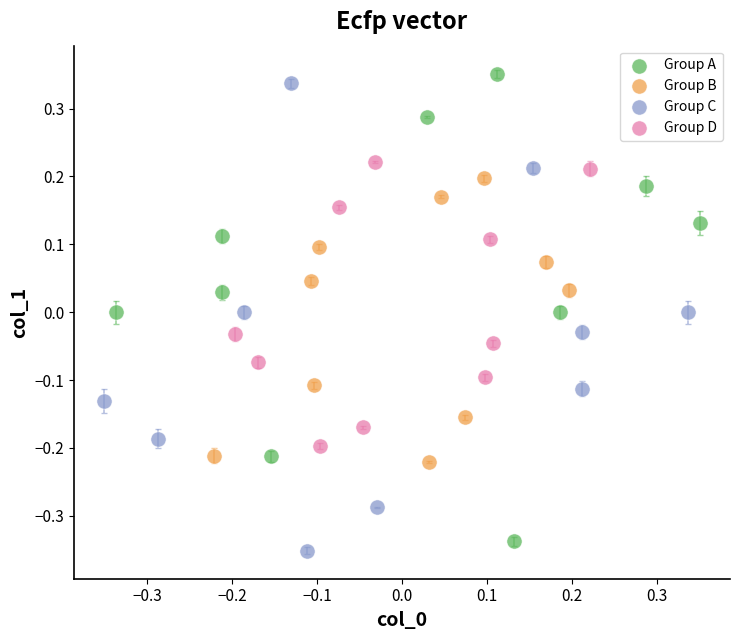

Which series reaches the maximum Y coordinate?

Group A